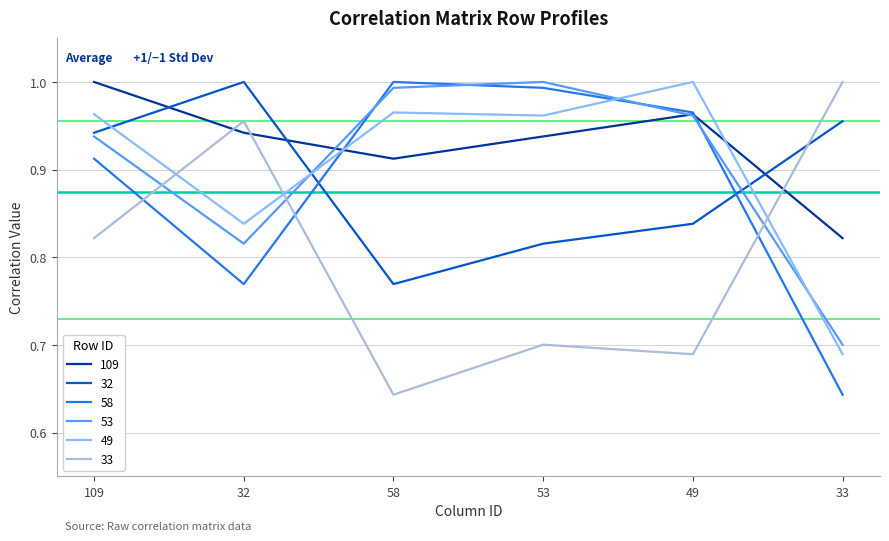

Which series changed the most between 109 and 58?

33